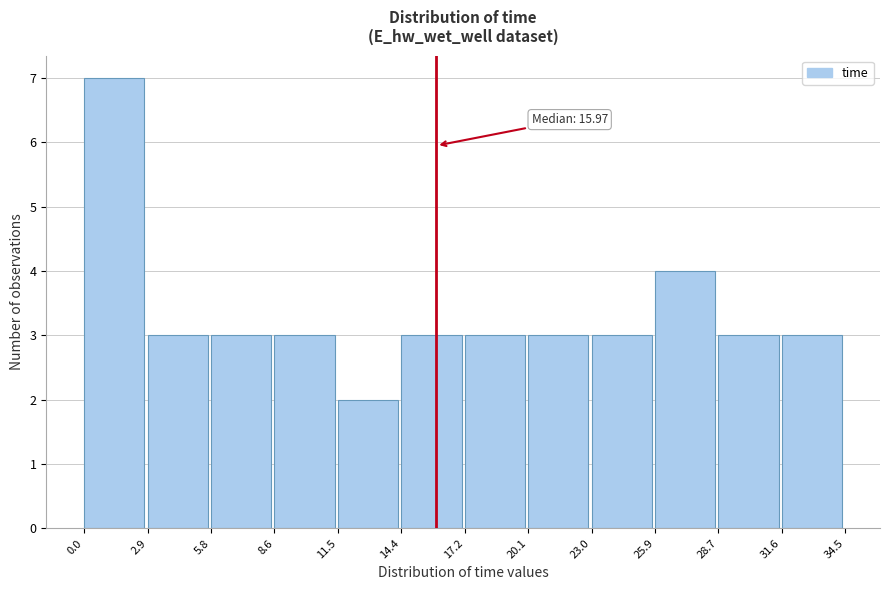

Which range on the x-axis has the tallest bar?

0.0 to 2.9